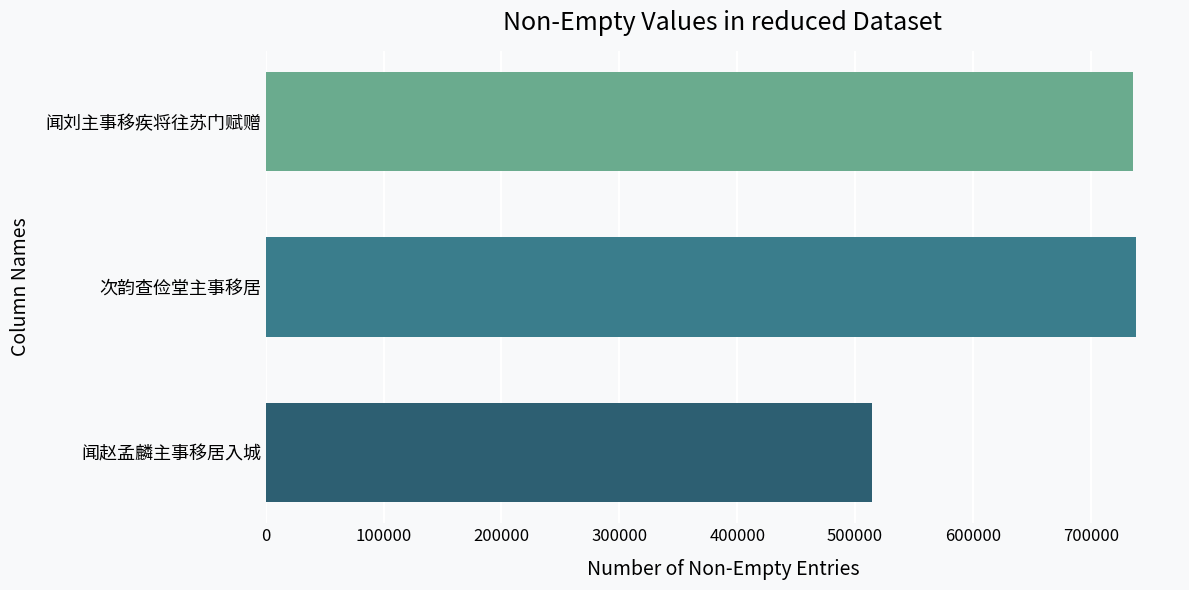

How many distinct data groups are displayed?

1